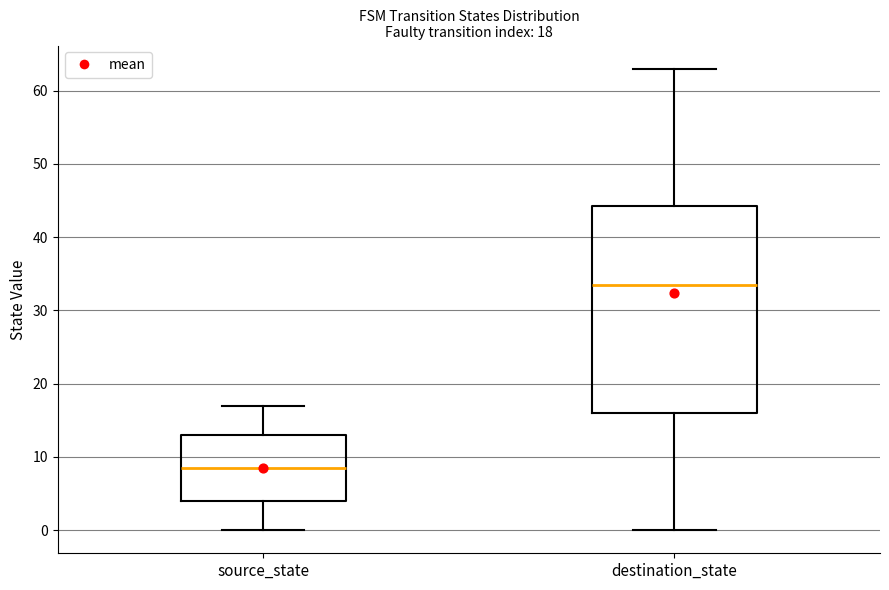

Which box has the highest median line?

destination_state